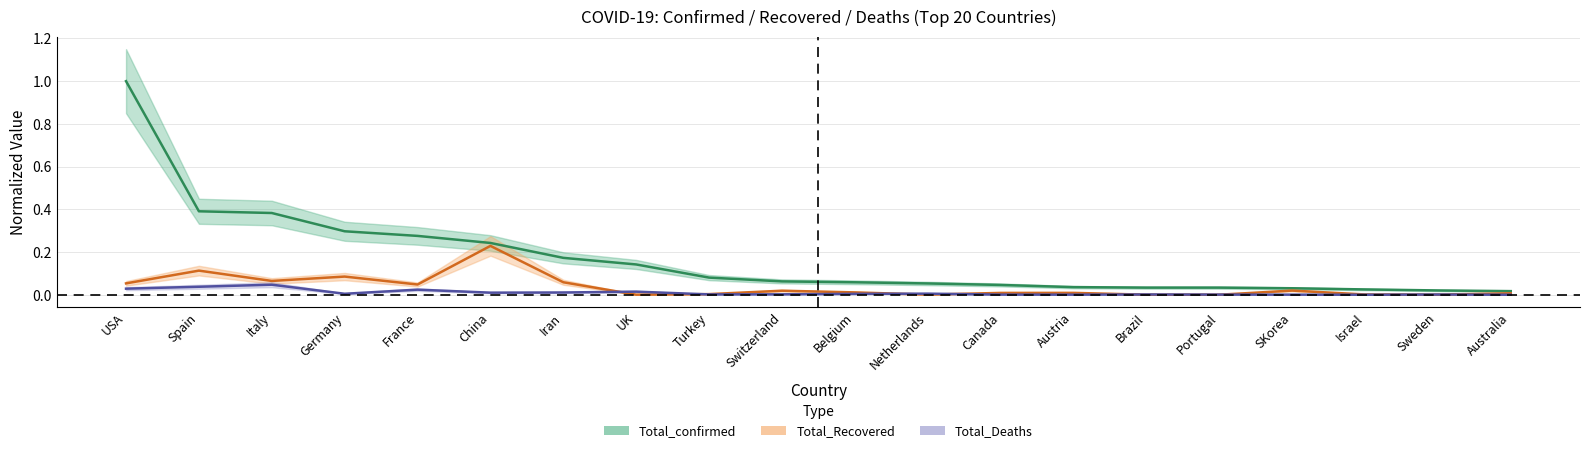

List the series in order of their peak value, highest first.

Total_confirmed, Total_Recovered, Total_Deaths